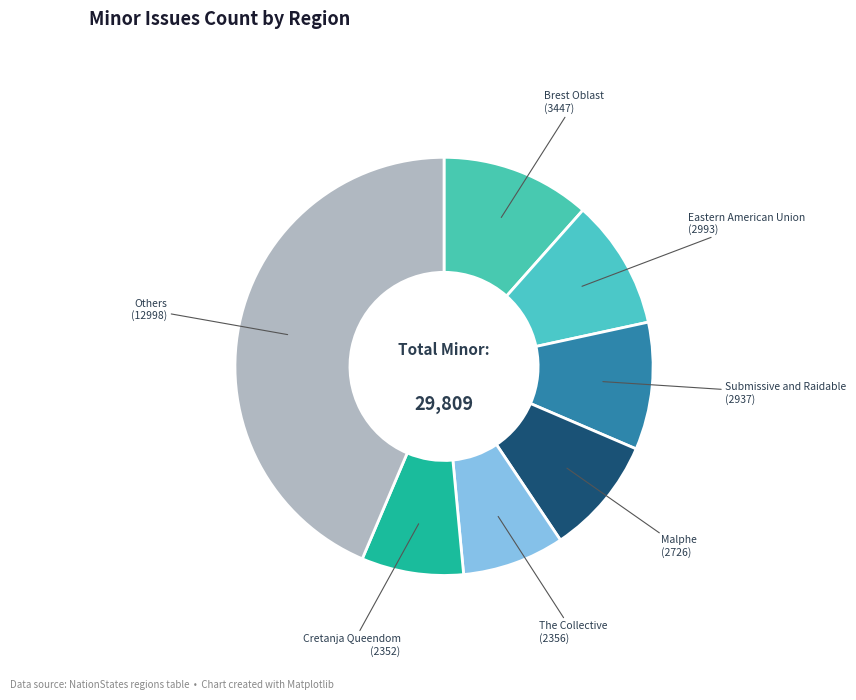

Count the number of slices in the pie.

7